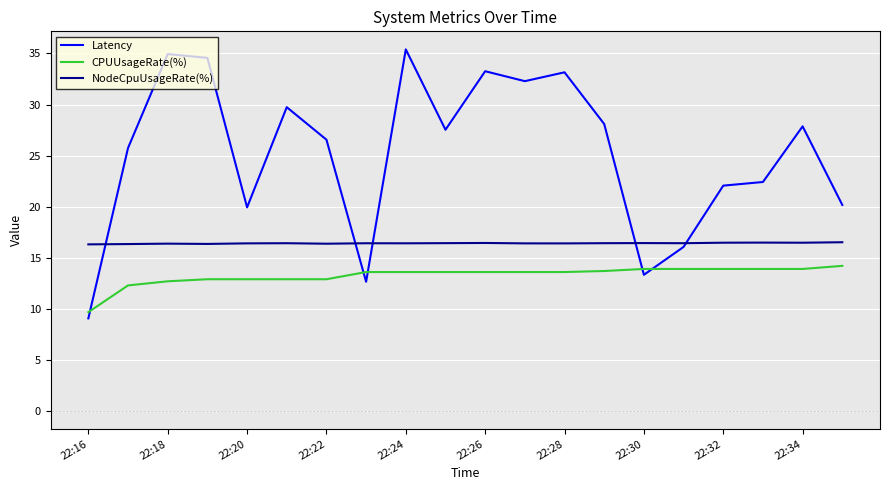

Rank the series by their maximum value, from lowest to highest.

CPUUsageRate(%), NodeCpuUsageRate(%), Latency